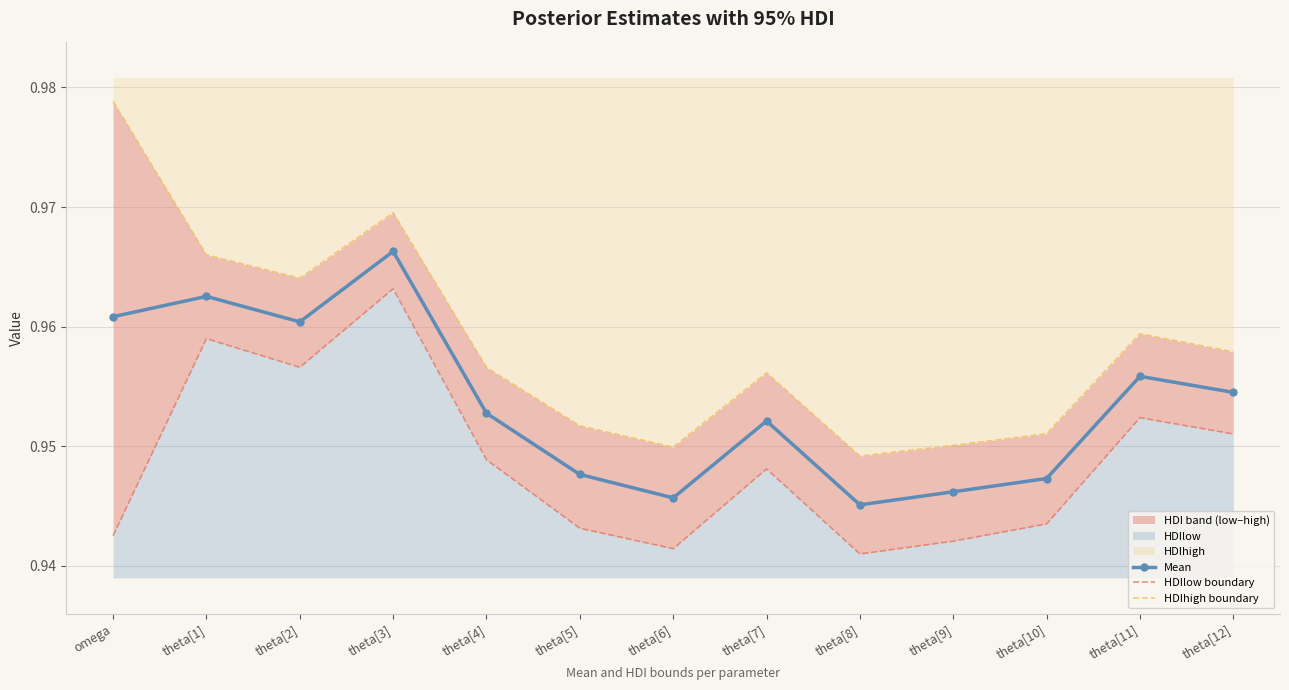

Count the Mean values in the range 0 to 1.

13